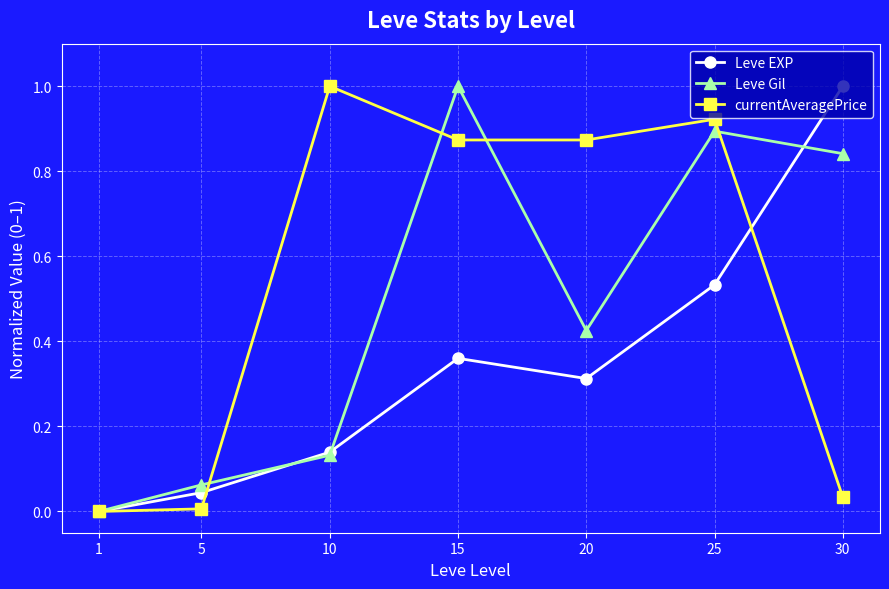

How many data points in currentAveragePrice are above 0?

6